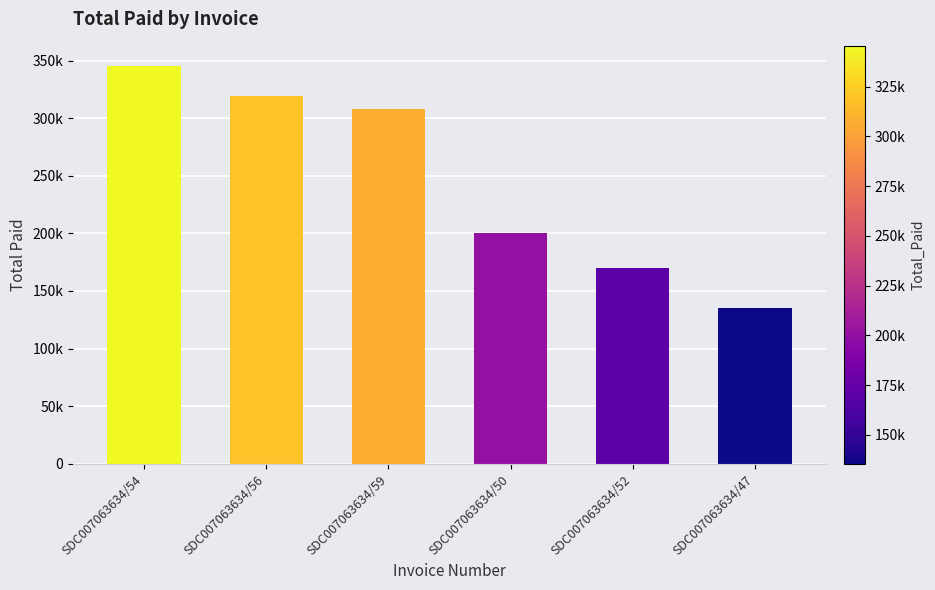

What is the label of the 1st bar from the right?

SDC007063634/47